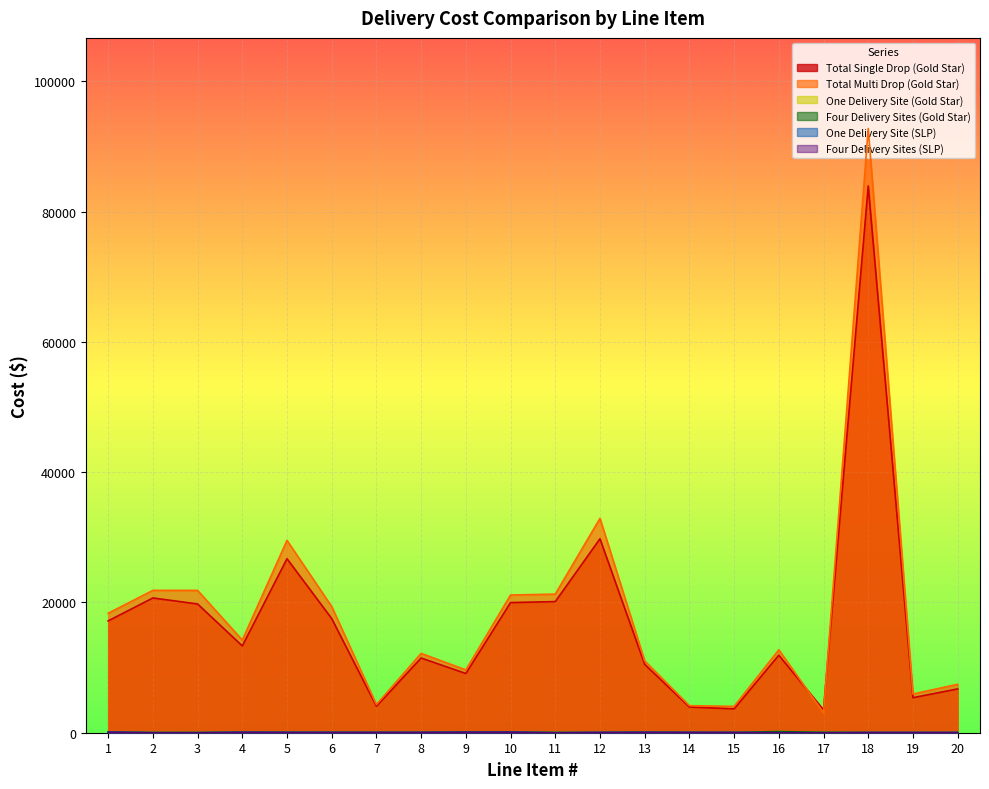

What is the sum of all Total Single Drop (Gold Star) values?

339253.0